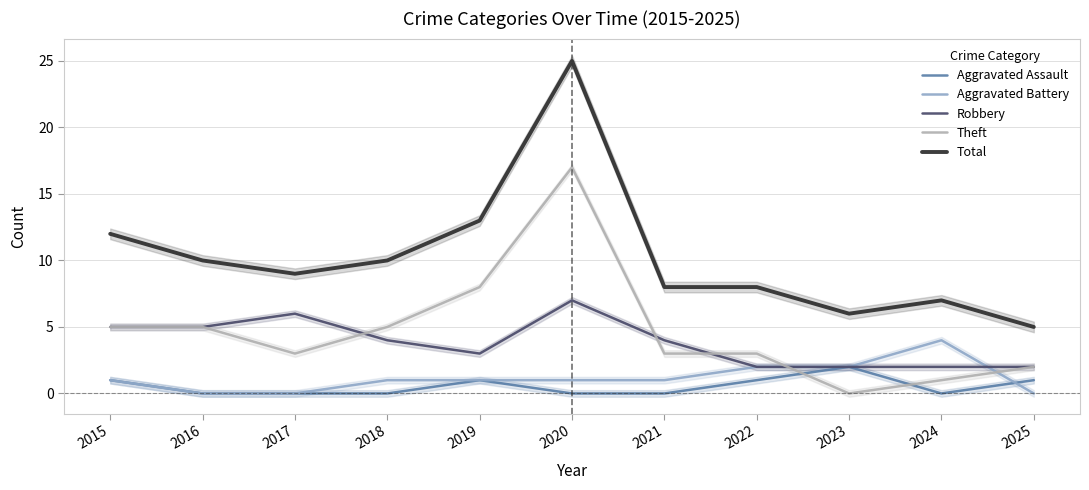

Rank the categories by Aggravated Assault value from highest to lowest.

2023, 2015, 2019, 2022, 2025, 2016, 2017, 2018, 2020, 2021, 2024